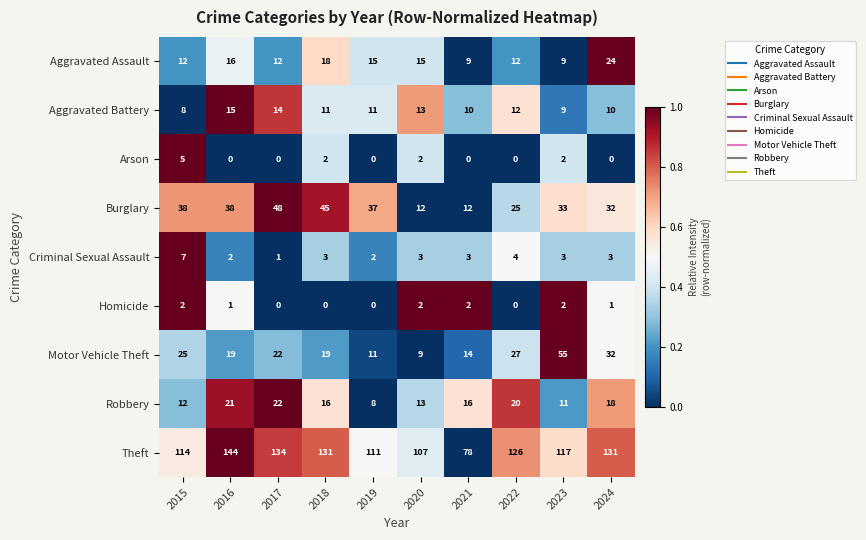

Read the Theft value at 2021.

78